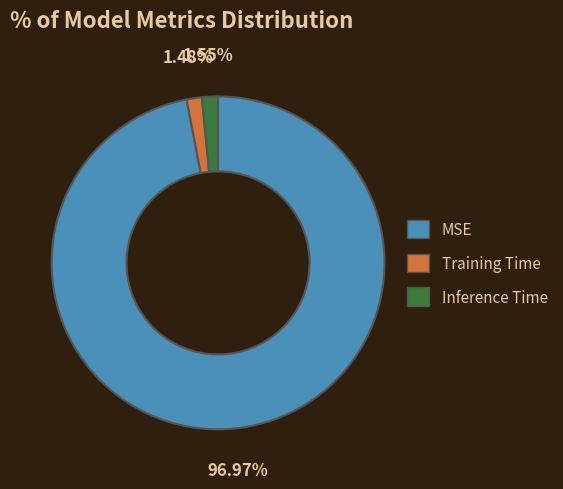

Is the sum of MSE and Training Time greater than half?

Yes